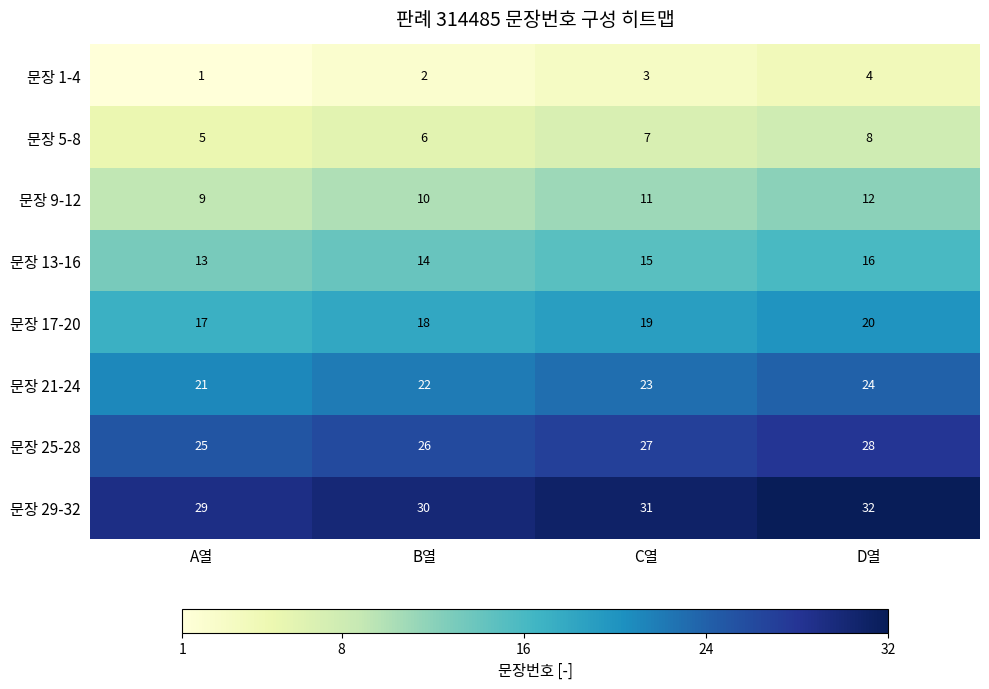

The 문장 17-20 series shows 20 at D열. True or false?

True